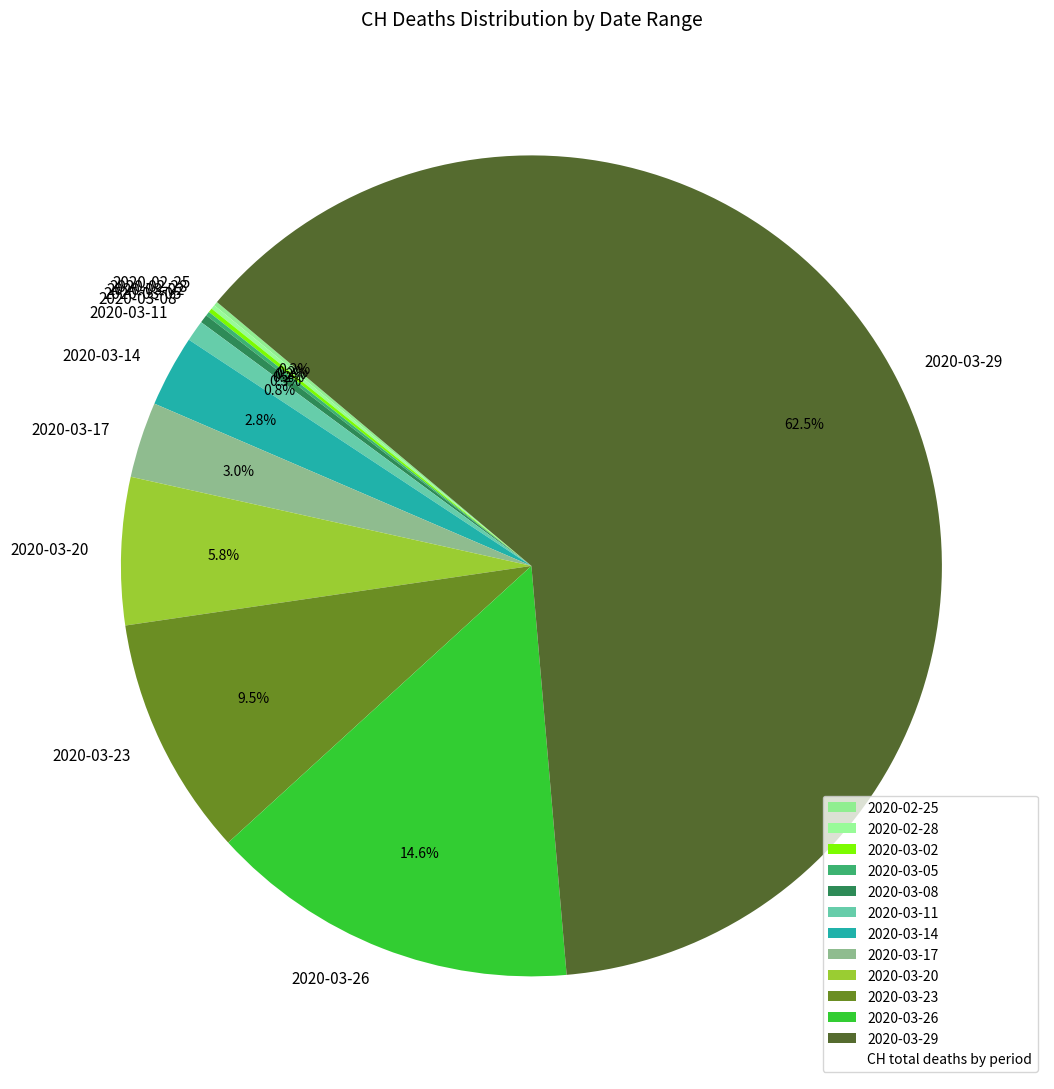

Between 2020-03-29 and 2020-03-17, which is larger?

2020-03-29